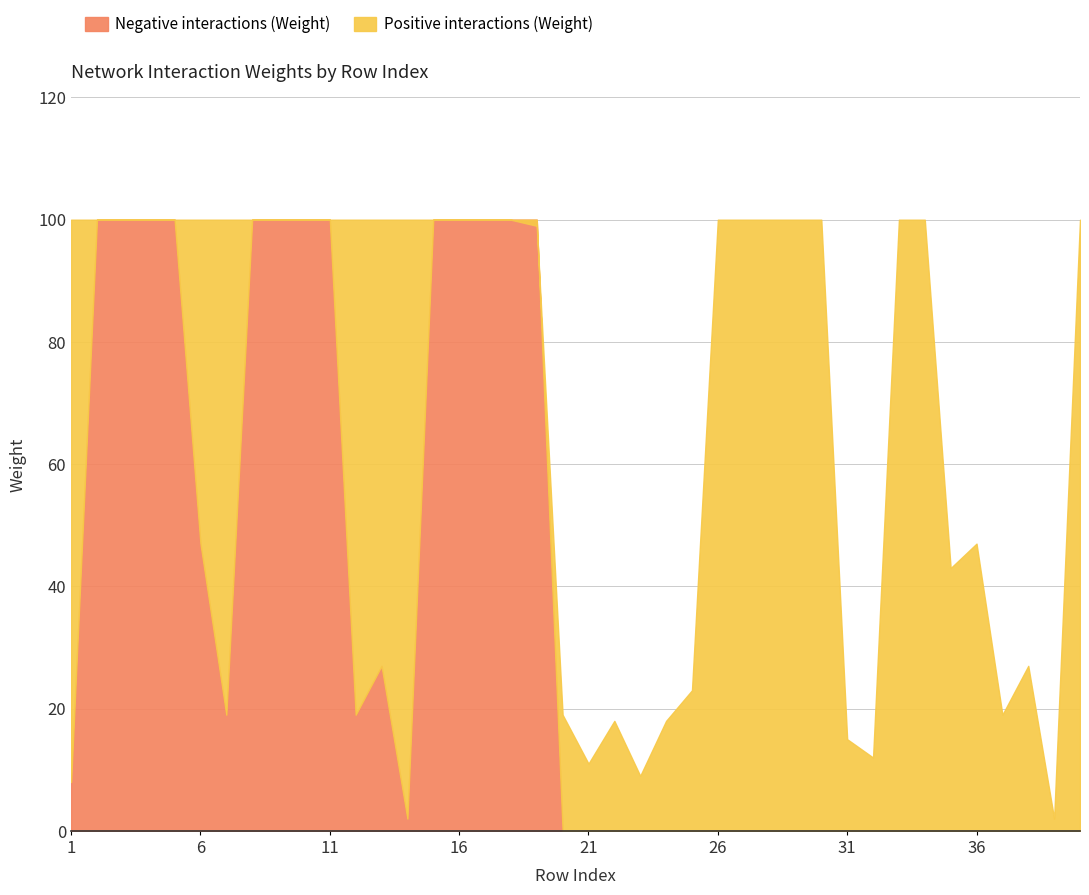

How many lines are shown in the chart?

2